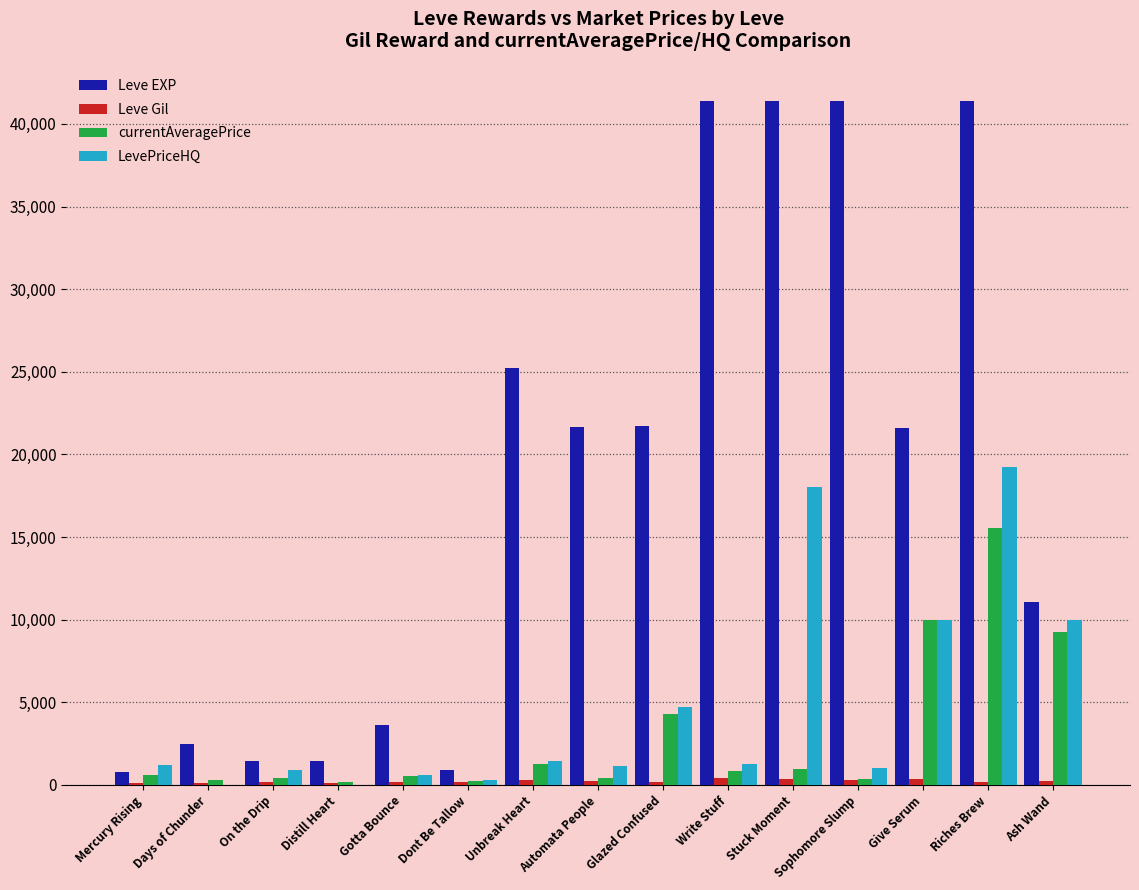

What is the maximum value shown in the chart?

41410